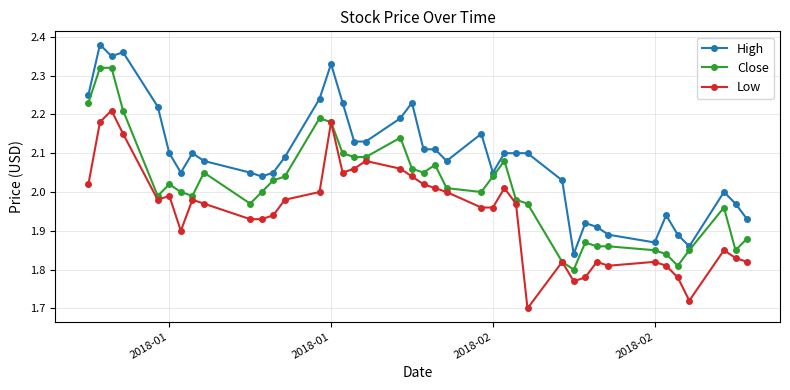

List the series in order of their overall mean, highest first.

High, Close, Low